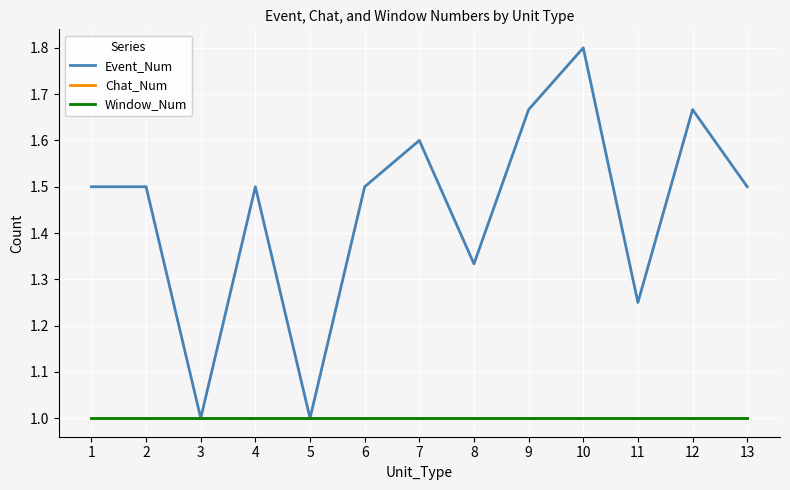

Does the chart display data point markers on the line(s)?

No